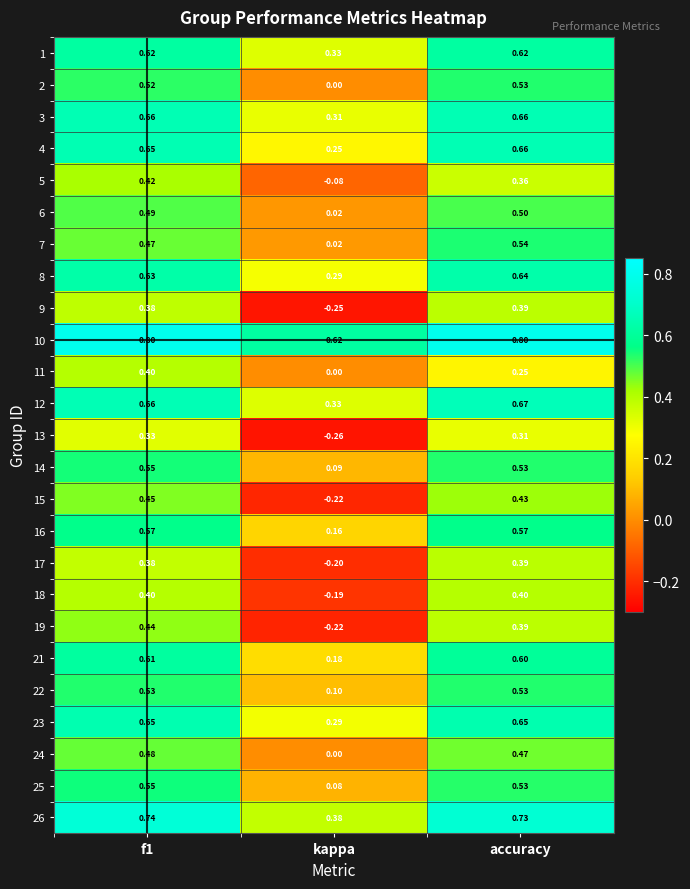

At which label does 25 reach its minimum?

kappa